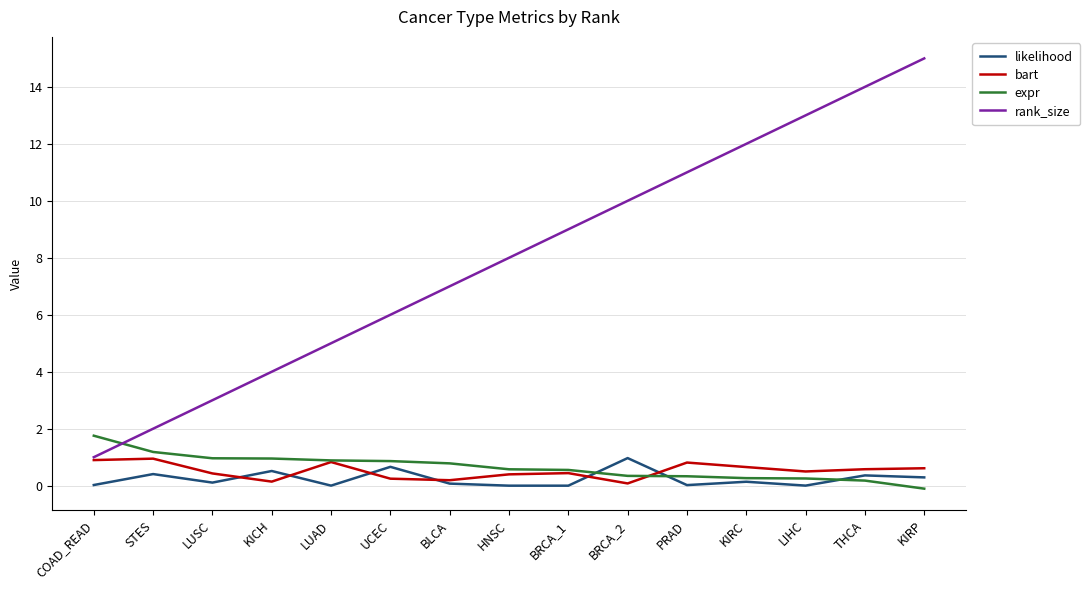

Between which two adjacent categories do likelihood and expr first intersect?

BRCA_1 and BRCA_2